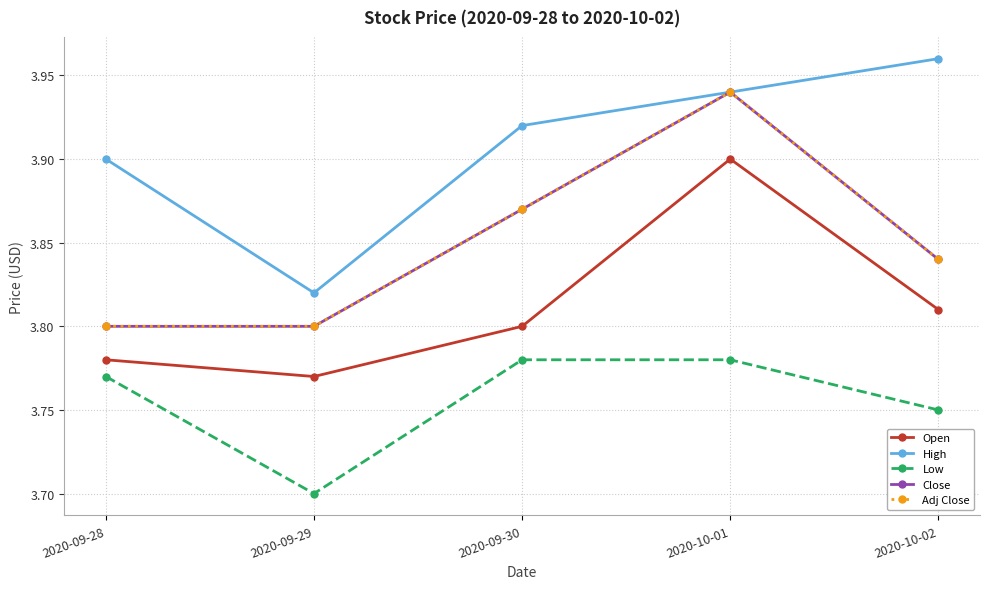

List the series in order of their peak value, lowest first.

Low, Open, Close, Adj Close, High